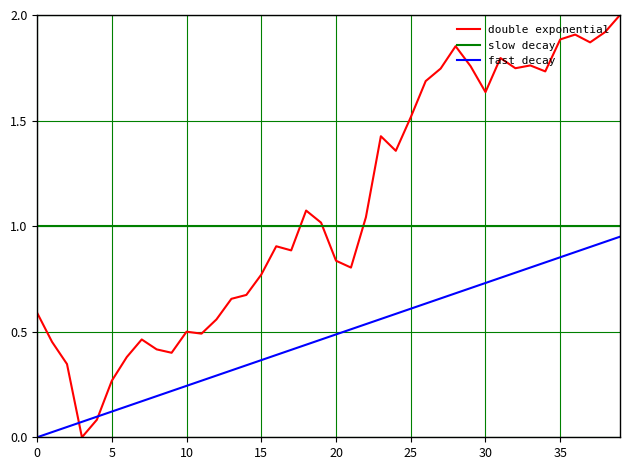

Which series has the largest total across all categories?

double exponential